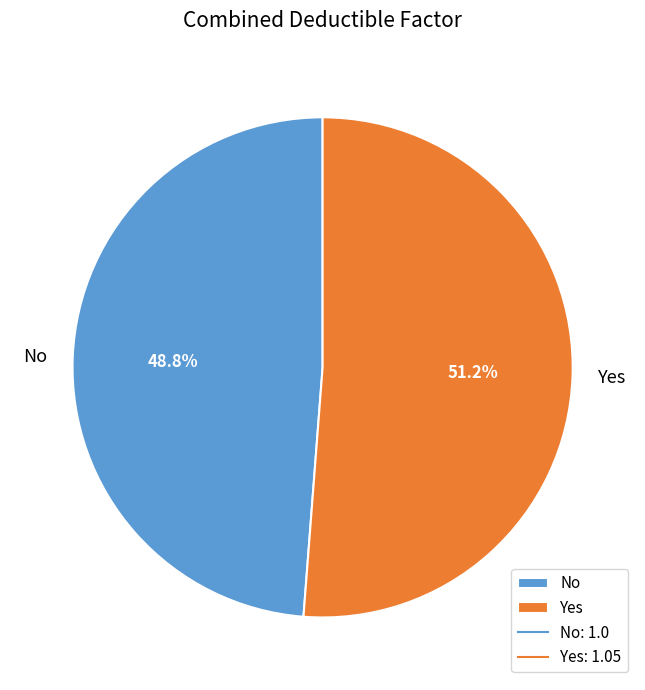

How many segments does this pie chart have?

2